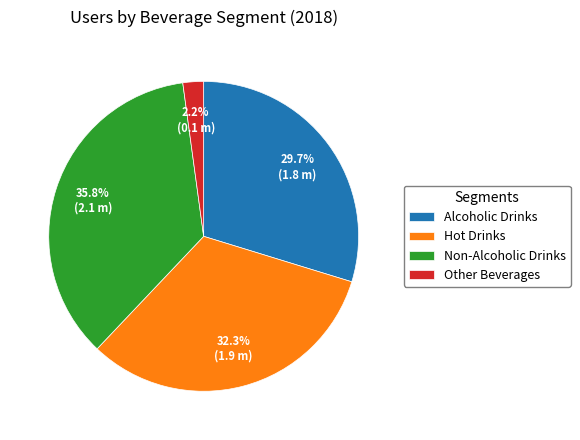

Is Hot Drinks the majority of the pie?

No